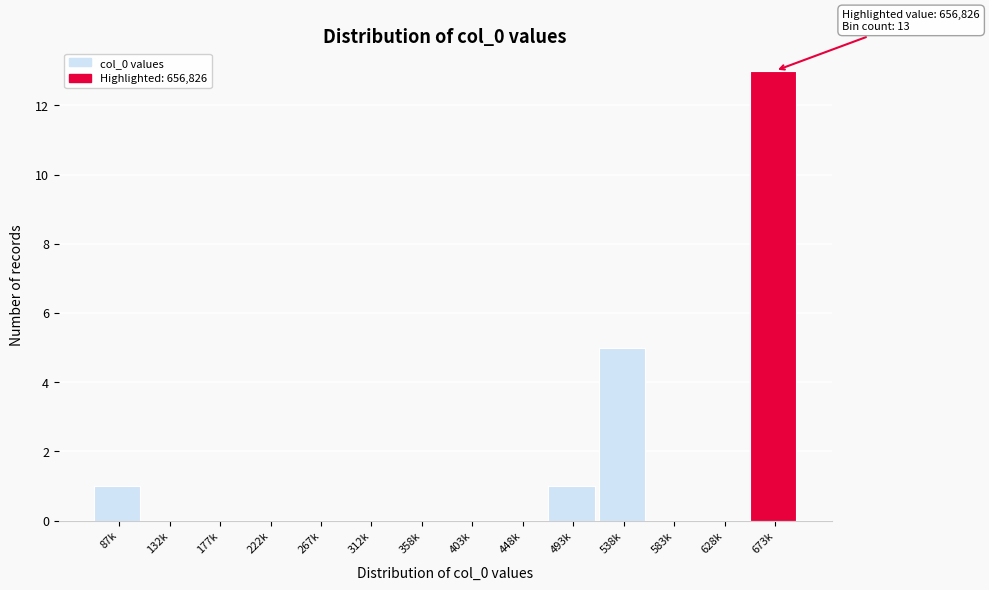

Reading left to right, what are all the values shown in this chart?

87k=1	132k=0	177k=0	222k=0	267k=0	312k=0	358k=0	403k=0	448k=0	493k=1	538k=5	583k=0	628k=0	673k=13